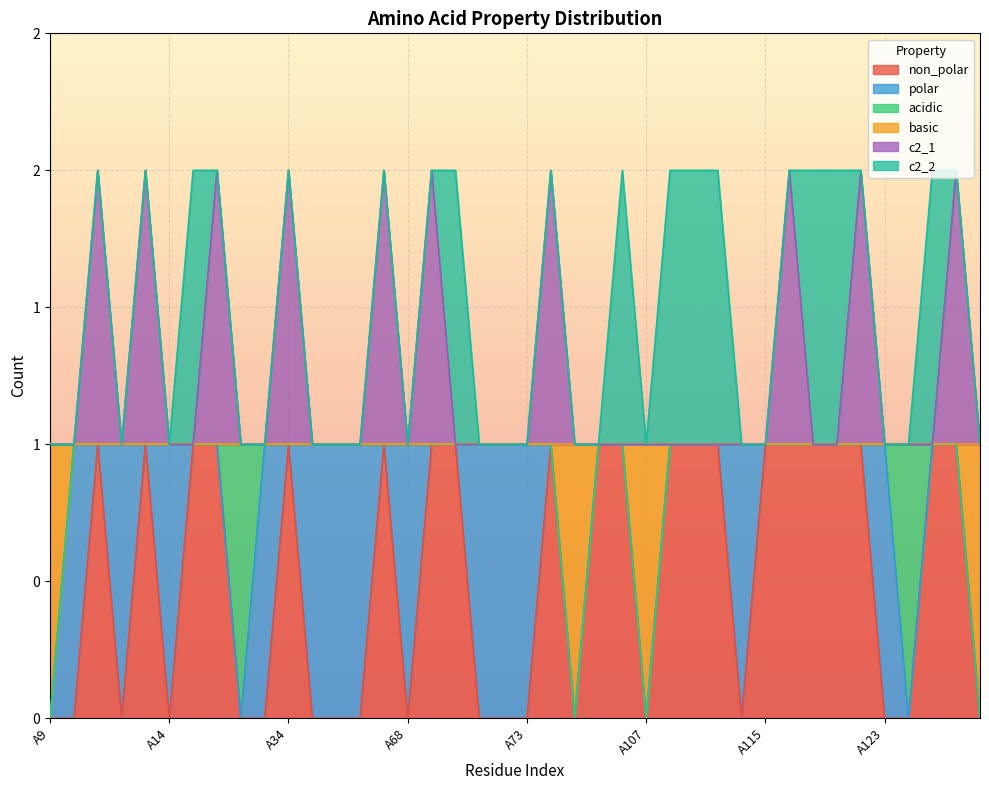

Read the non_polar value at A109.

1